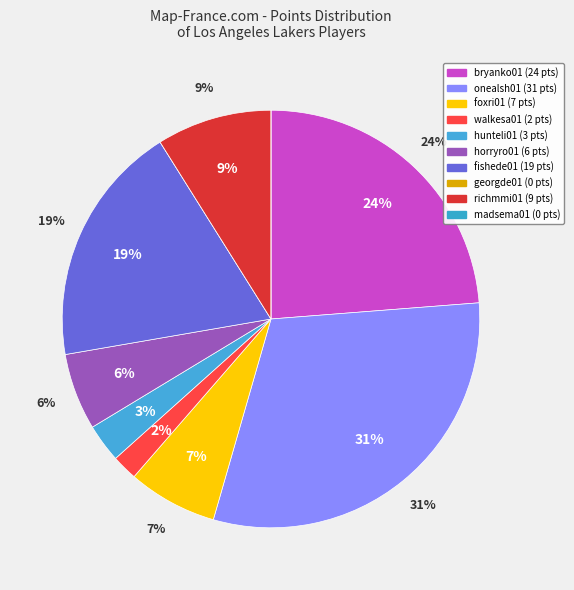

Does horryro01 account for over 50% of the chart?

No